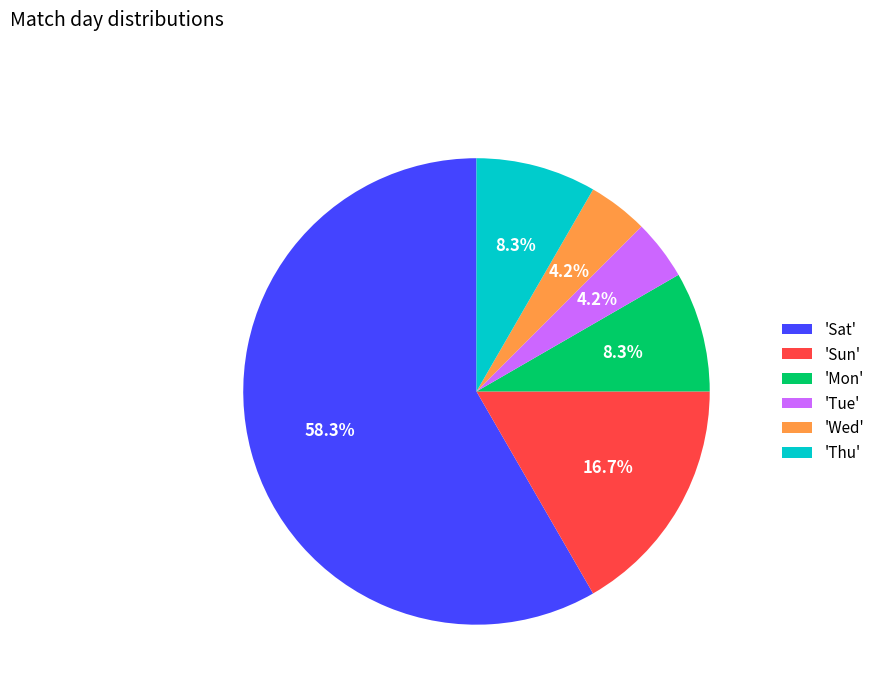

Which slice represents more than half of the pie?

'Sat'